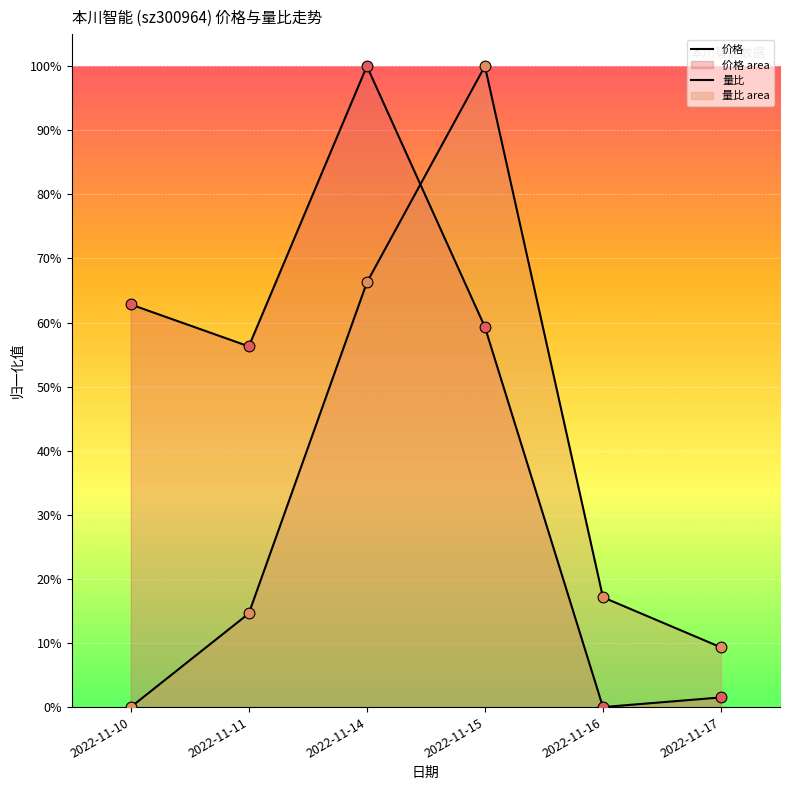

Which series reaches the maximum Y coordinate?

量比